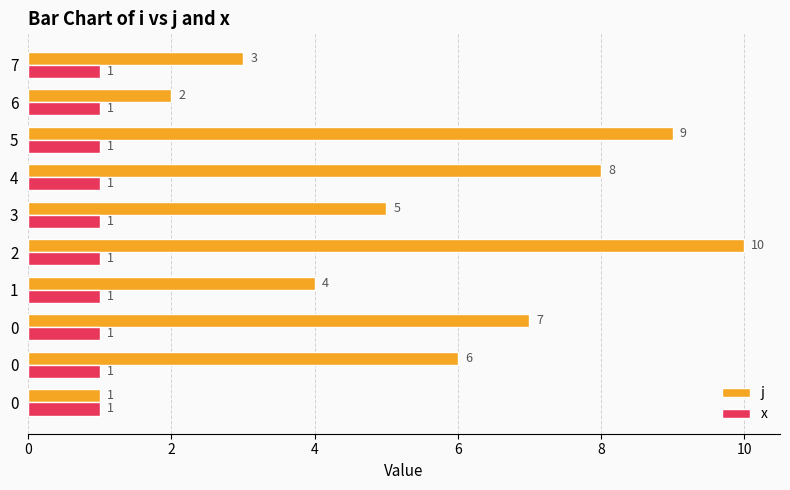

Count the number of data series in this chart.

2